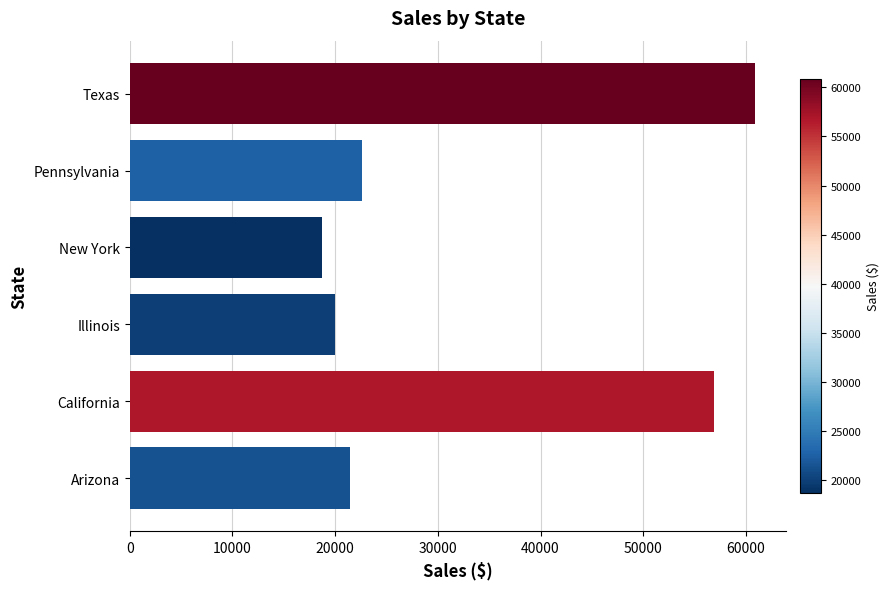

What is the difference between the maximum and minimum values?

42211.9